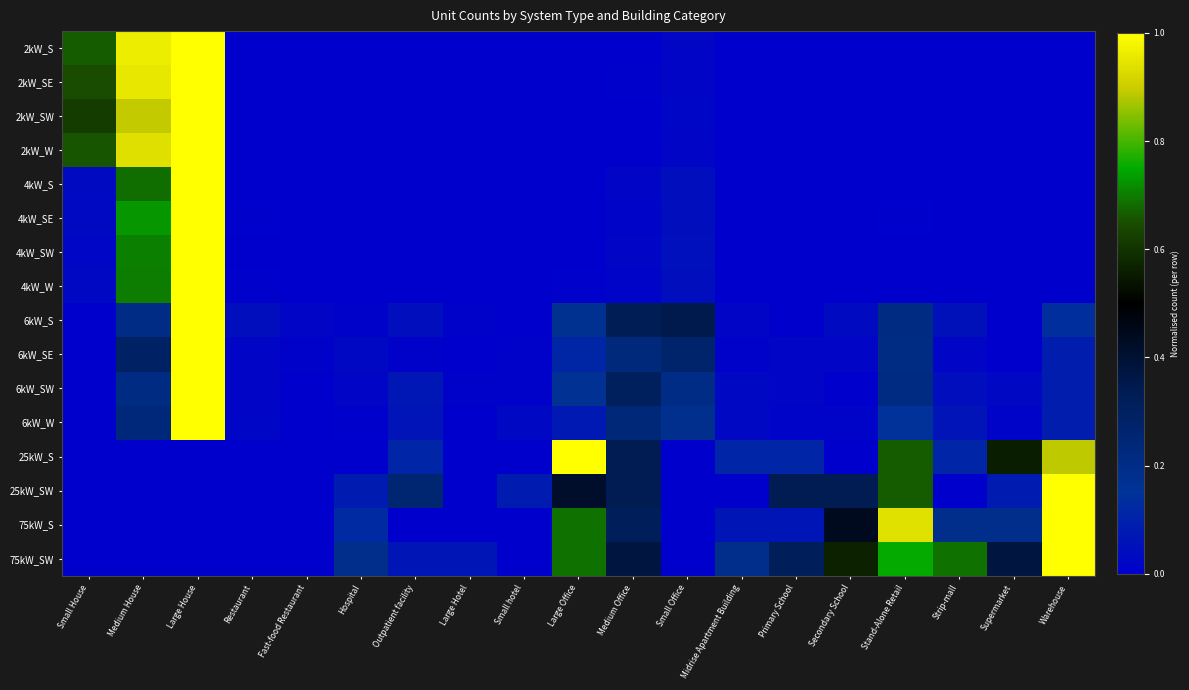

Reading left to right, transcribe all the data shown in this chart.

2kW_S: Small House=0.7	Medium House=1.0	Large House=1.0	Restaurant=0.0	Fast-food Restaurant=0.0	Hospital=0.0	Outpatient facility=0.0	Large Hotel=0.0	Small hotel=0.0	Large Office=0.0	Medium Office=0.0	Small Office=0.0	Midrise Apartment Building=0.0	Primary School=0.0	Secondary School=0.0	Stand-Alone Retail=0.0	Strip-mall=0.0	Supermarket=0.0	Warehouse=0.0
2kW_SE: Small House=0.6	Medium House=0.9	Large House=1.0	Restaurant=0.0	Fast-food Restaurant=0.0	Hospital=0.0	Outpatient facility=0.0	Large Hotel=0.0	Small hotel=0.0	Large Office=0.0	Medium Office=0.0	Small Office=0.0	Midrise Apartment Building=0.0	Primary School=0.0	Secondary School=0.0	Stand-Alone Retail=0.0	Strip-mall=0.0	Supermarket=0.0	Warehouse=0.0
2kW_SW: Small House=0.6	Medium House=0.9	Large House=1.0	Restaurant=0.0	Fast-food Restaurant=0.0	Hospital=0.0	Outpatient facility=0.0	Large Hotel=0.0	Small hotel=0.0	Large Office=0.0	Medium Office=0.0	Small Office=0.0	Midrise Apartment Building=0.0	Primary School=0.0	Secondary School=0.0	Stand-Alone Retail=0.0	Strip-mall=0.0	Supermarket=0.0	Warehouse=0.0
2kW_W: Small House=0.7	Medium House=0.9	Large House=1.0	Restaurant=0.0	Fast-food Restaurant=0.0	Hospital=0.0	Outpatient facility=0.0	Large Hotel=0.0	Small hotel=0.0	Large Office=0.0	Medium Office=0.0	Small Office=0.0	Midrise Apartment Building=0.0	Primary School=0.0	Secondary School=0.0	Stand-Alone Retail=0.0	Strip-mall=0.0	Supermarket=0.0	Warehouse=0.0
4kW_S: Small House=0.0	Medium House=0.7	Large House=1.0	Restaurant=0.0	Fast-food Restaurant=0.0	Hospital=0.0	Outpatient facility=0.0	Large Hotel=0.0	Small hotel=0.0	Large Office=0.0	Medium Office=0.0	Small Office=0.0	Midrise Apartment Building=0.0	Primary School=0.0	Secondary School=0.0	Stand-Alone Retail=0.0	Strip-mall=0.0	Supermarket=0.0	Warehouse=0.0
4kW_SE: Small House=0.0	Medium House=0.7	Large House=1.0	Restaurant=0.0	Fast-food Restaurant=0.0	Hospital=0.0	Outpatient facility=0.0	Large Hotel=0.0	Small hotel=0.0	Large Office=0.0	Medium Office=0.0	Small Office=0.0	Midrise Apartment Building=0.0	Primary School=0.0	Secondary School=0.0	Stand-Alone Retail=0.0	Strip-mall=0.0	Supermarket=0.0	Warehouse=0.0
4kW_SW: Small House=0.0	Medium House=0.7	Large House=1.0	Restaurant=0.0	Fast-food Restaurant=0.0	Hospital=0.0	Outpatient facility=0.0	Large Hotel=0.0	Small hotel=0.0	Large Office=0.0	Medium Office=0.0	Small Office=0.0	Midrise Apartment Building=0.0	Primary School=0.0	Secondary School=0.0	Stand-Alone Retail=0.0	Strip-mall=0.0	Supermarket=0.0	Warehouse=0.0
4kW_W: Small House=0.0	Medium House=0.7	Large House=1.0	Restaurant=0.0	Fast-food Restaurant=0.0	Hospital=0.0	Outpatient facility=0.0	Large Hotel=0.0	Small hotel=0.0	Large Office=0.0	Medium Office=0.0	Small Office=0.0	Midrise Apartment Building=0.0	Primary School=0.0	Secondary School=0.0	Stand-Alone Retail=0.0	Strip-mall=0.0	Supermarket=0.0	Warehouse=0.0
6kW_S: Small House=0.0	Medium House=0.2	Large House=1.0	Restaurant=0.0	Fast-food Restaurant=0.0	Hospital=0.0	Outpatient facility=0.0	Large Hotel=0.0	Small hotel=0.0	Large Office=0.2	Medium Office=0.3	Small Office=0.4	Midrise Apartment Building=0.0	Primary School=0.0	Secondary School=0.0	Stand-Alone Retail=0.2	Strip-mall=0.1	Supermarket=0.0	Warehouse=0.1
6kW_SE: Small House=0.0	Medium House=0.3	Large House=1.0	Restaurant=0.0	Fast-food Restaurant=0.0	Hospital=0.0	Outpatient facility=0.0	Large Hotel=0.0	Small hotel=0.0	Large Office=0.1	Medium Office=0.2	Small Office=0.3	Midrise Apartment Building=0.0	Primary School=0.0	Secondary School=0.0	Stand-Alone Retail=0.2	Strip-mall=0.0	Supermarket=0.0	Warehouse=0.1
6kW_SW: Small House=0.0	Medium House=0.2	Large House=1.0	Restaurant=0.0	Fast-food Restaurant=0.0	Hospital=0.0	Outpatient facility=0.1	Large Hotel=0.0	Small hotel=0.0	Large Office=0.2	Medium Office=0.3	Small Office=0.2	Midrise Apartment Building=0.0	Primary School=0.0	Secondary School=0.0	Stand-Alone Retail=0.2	Strip-mall=0.0	Supermarket=0.0	Warehouse=0.1
6kW_W: Small House=0.0	Medium House=0.2	Large House=1.0	Restaurant=0.0	Fast-food Restaurant=0.0	Hospital=0.0	Outpatient facility=0.1	Large Hotel=0.0	Small hotel=0.0	Large Office=0.1	Medium Office=0.2	Small Office=0.2	Midrise Apartment Building=0.0	Primary School=0.0	Secondary School=0.0	Stand-Alone Retail=0.1	Strip-mall=0.1	Supermarket=0.0	Warehouse=0.1
25kW_S: Small House=0.0	Medium House=0.0	Large House=0.0	Restaurant=0.0	Fast-food Restaurant=0.0	Hospital=0.0	Outpatient facility=0.1	Large Hotel=0.0	Small hotel=0.0	Large Office=1.0	Medium Office=0.3	Small Office=0.0	Midrise Apartment Building=0.1	Primary School=0.1	Secondary School=0.0	Stand-Alone Retail=0.7	Strip-mall=0.1	Supermarket=0.6	Warehouse=0.9
25kW_SW: Small House=0.0	Medium House=0.0	Large House=0.0	Restaurant=0.0	Fast-food Restaurant=0.0	Hospital=0.1	Outpatient facility=0.2	Large Hotel=0.0	Small hotel=0.1	Large Office=0.4	Medium Office=0.3	Small Office=0.0	Midrise Apartment Building=0.0	Primary School=0.3	Secondary School=0.3	Stand-Alone Retail=0.7	Strip-mall=0.0	Supermarket=0.1	Warehouse=1.0
75kW_S: Small House=0.0	Medium House=0.0	Large House=0.0	Restaurant=0.0	Fast-food Restaurant=0.0	Hospital=0.1	Outpatient facility=0.0	Large Hotel=0.0	Small hotel=0.0	Large Office=0.7	Medium Office=0.3	Small Office=0.0	Midrise Apartment Building=0.1	Primary School=0.1	Secondary School=0.4	Stand-Alone Retail=0.9	Strip-mall=0.2	Supermarket=0.2	Warehouse=1.0
75kW_SW: Small House=0.0	Medium House=0.0	Large House=0.0	Restaurant=0.0	Fast-food Restaurant=0.0	Hospital=0.2	Outpatient facility=0.1	Large Hotel=0.1	Small hotel=0.0	Large Office=0.7	Medium Office=0.4	Small Office=0.0	Midrise Apartment Building=0.2	Primary School=0.3	Secondary School=0.6	Stand-Alone Retail=0.8	Strip-mall=0.7	Supermarket=0.4	Warehouse=1.0